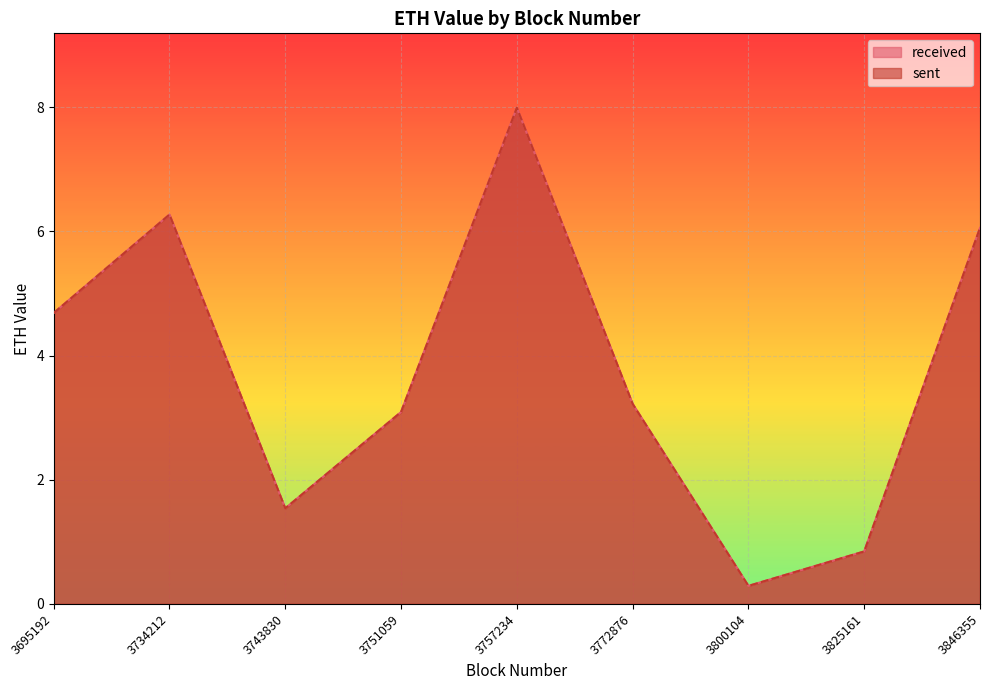

List the series in order of their peak value, highest first.

received, sent